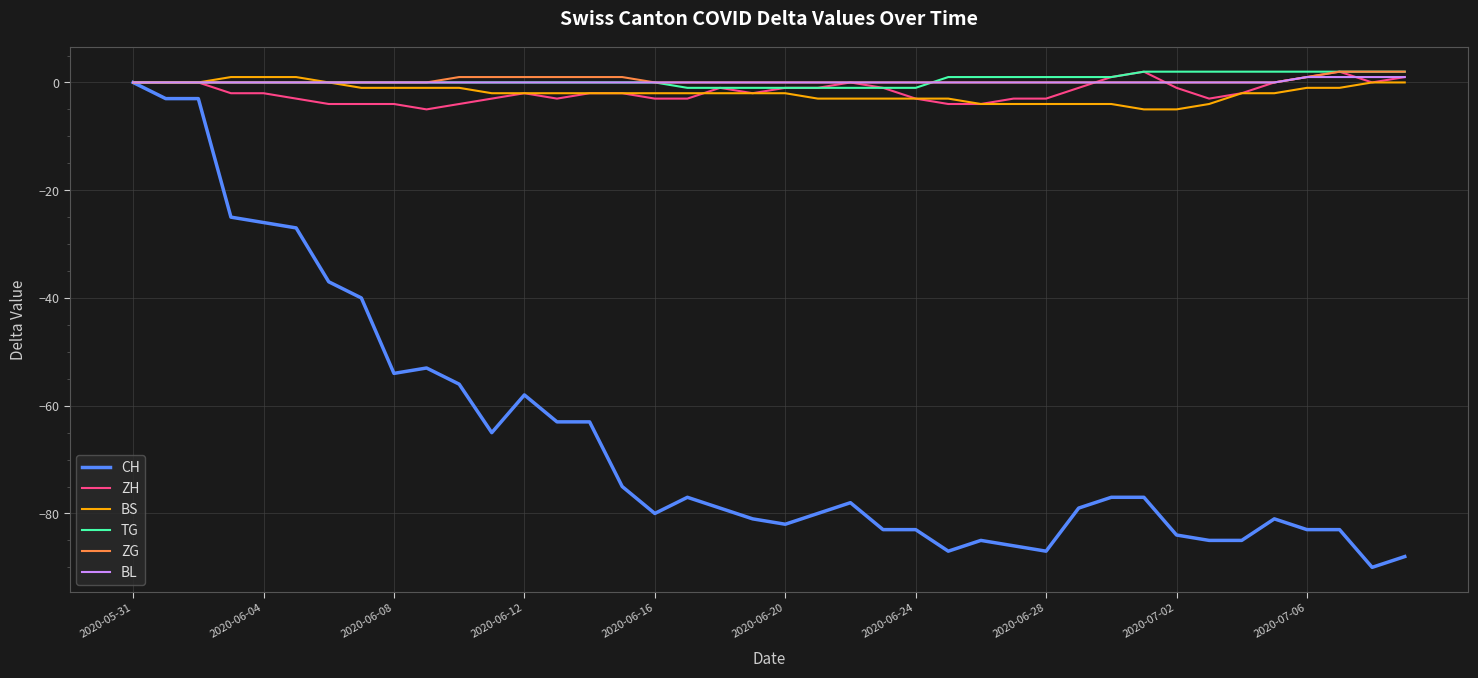

Reading right to left, transcribe all the data shown in this chart.

CH: -88	-90	-83	-83	-81	-85	-85	-84	-77	-77	-79	-87	-86	-85	-87	-83	-83	-78	-80	-82	-81	-79	-77	-80	-75	-63	-63	-58	-65	-56	-53	-54	-40	-37	-27	-26	-25	-3	-3	0
ZH: 1	0	2	1	0	-2	-3	-1	2	1	-1	-3	-3	-4	-4	-3	-1	0	-1	-1	-2	-1	-3	-3	-2	-2	-3	-2	-3	-4	-5	-4	-4	-4	-3	-2	-2	0	0	0
BS: 0	0	-1	-1	-2	-2	-4	-5	-5	-4	-4	-4	-4	-4	-3	-3	-3	-3	-3	-2	-2	-2	-2	-2	-2	-2	-2	-2	-2	-1	-1	-1	-1	0	1	1	1	0	0	0
TG: 2	2	2	2	2	2	2	2	2	1	1	1	1	1	1	-1	-1	-1	-1	-1	-1	-1	-1	0	0	0	0	0	0	0	0	0	0	0	0	0	0	0	0	0
ZG: 2	2	2	1	0	0	0	0	0	0	0	0	0	0	0	0	0	0	0	0	0	0	0	0	1	1	1	1	1	1	0	0	0	0	0	0	0	0	0	0
BL: 1	1	1	1	0	0	0	0	0	0	0	0	0	0	0	0	0	0	0	0	0	0	0	0	0	0	0	0	0	0	0	0	0	0	0	0	0	0	0	0